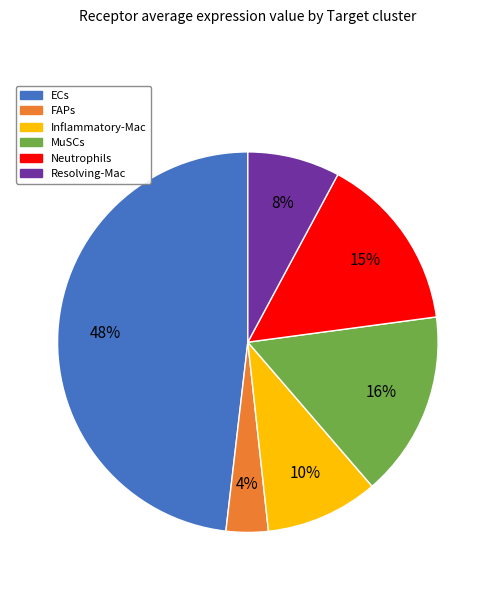

Count the number of slices in the pie.

6